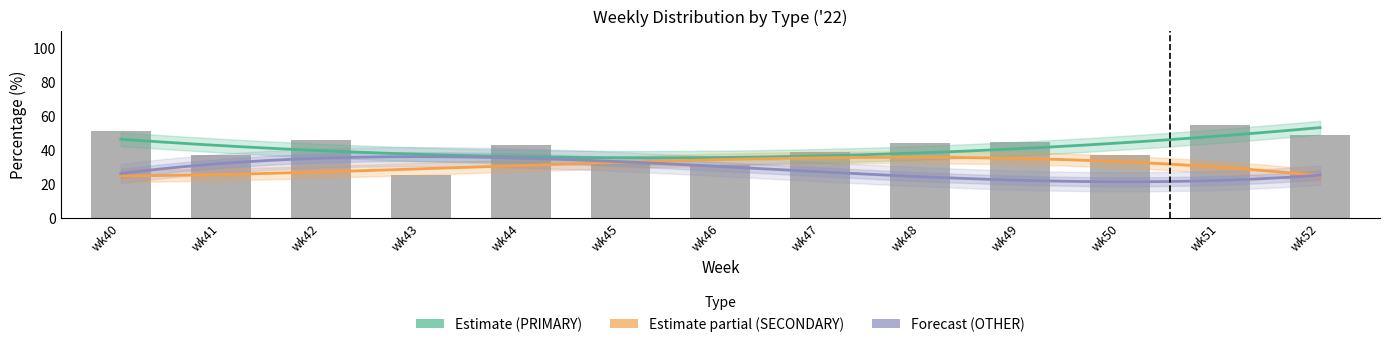

What is the average value of the PRIMARY series?

41.0